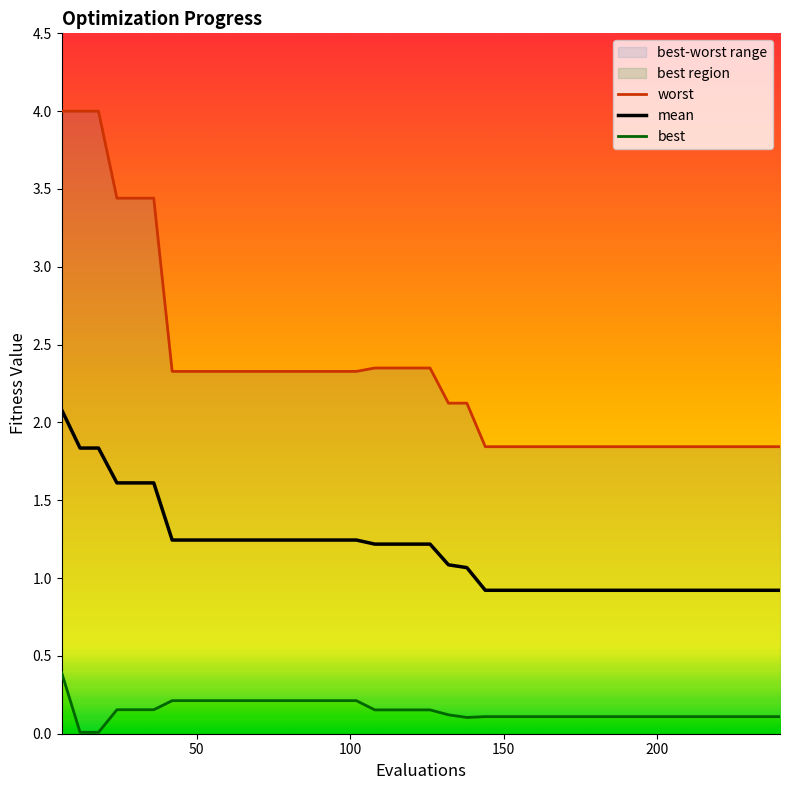

Rank the series at 12 from lowest to highest value.

best, mean, worst